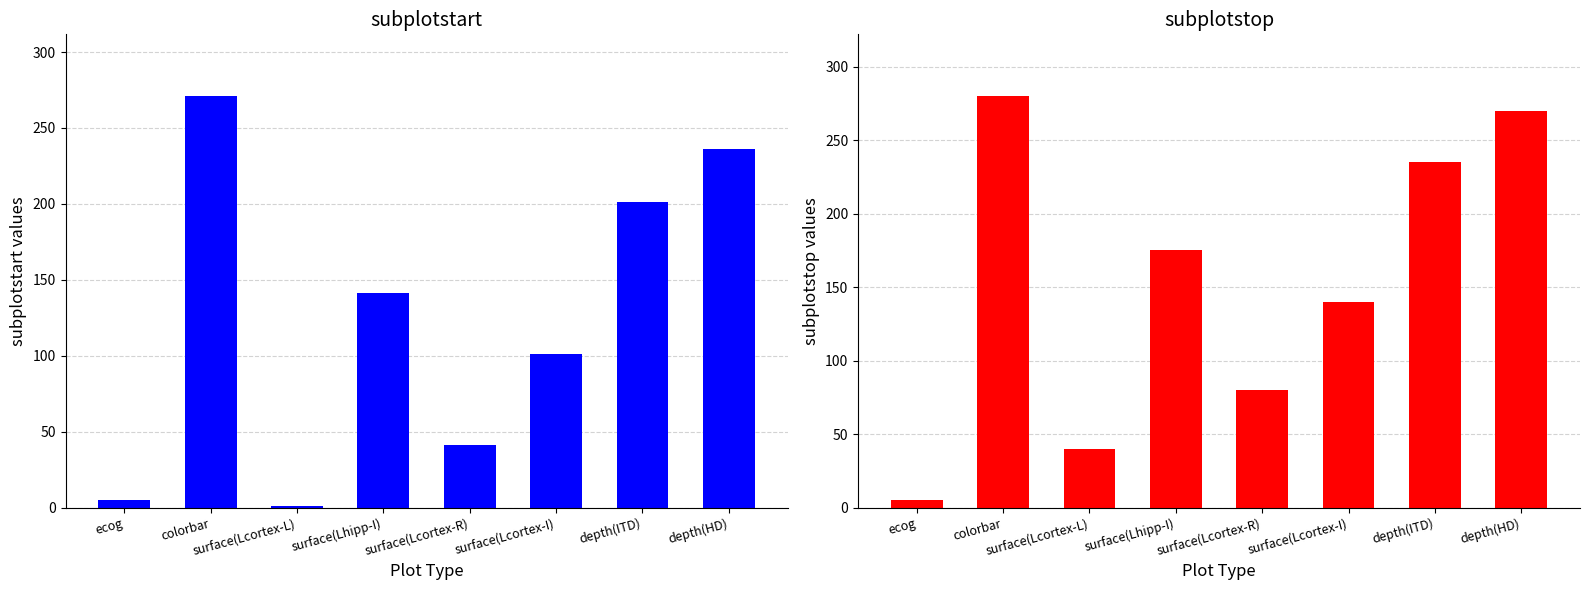

Reading right to left, what are all the values shown in this chart?

subplotstart: depth(HD)=236	depth(ITD)=201	surface(Lcortex-I)=101	surface(Lcortex-R)=41	surface(Lhipp-I)=141	surface(Lcortex-L)=1	colorbar=271	ecog=5
subplotstop: depth(HD)=270	depth(ITD)=235	surface(Lcortex-I)=140	surface(Lcortex-R)=80	surface(Lhipp-I)=175	surface(Lcortex-L)=40	colorbar=280	ecog=5